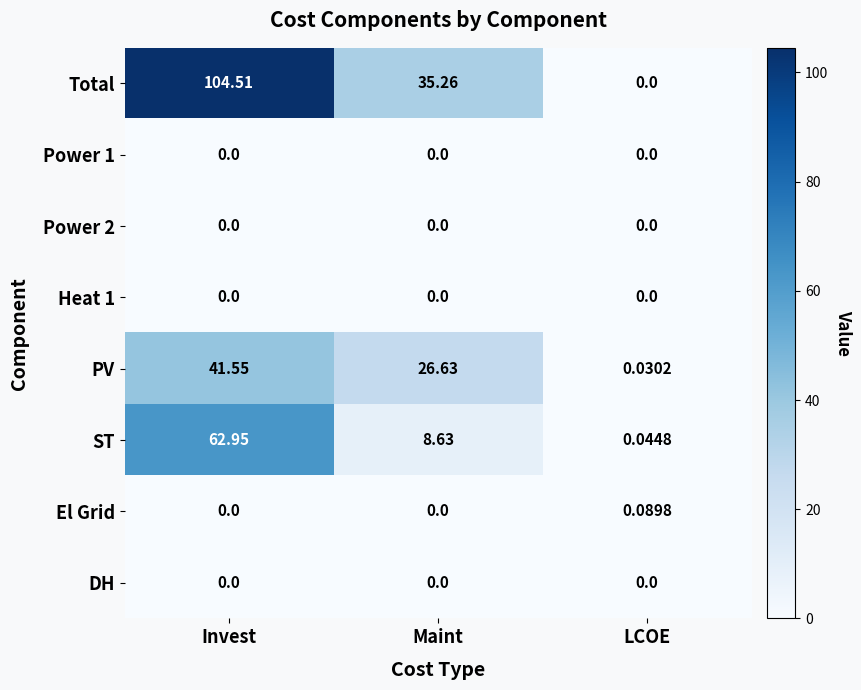

Which series has the largest total across all categories?

Total